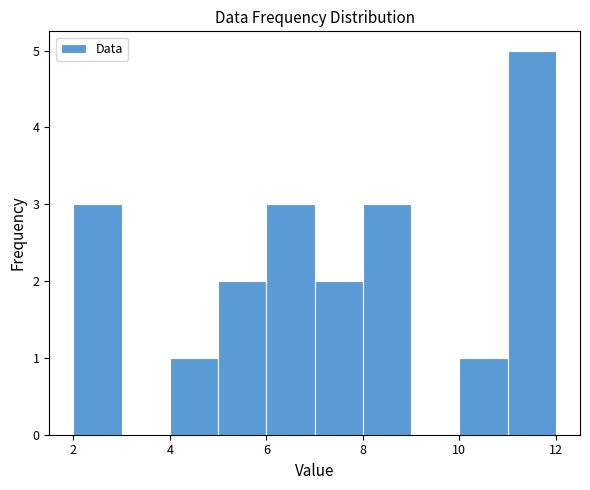

Which range on the x-axis has the tallest bar?

11 to 12